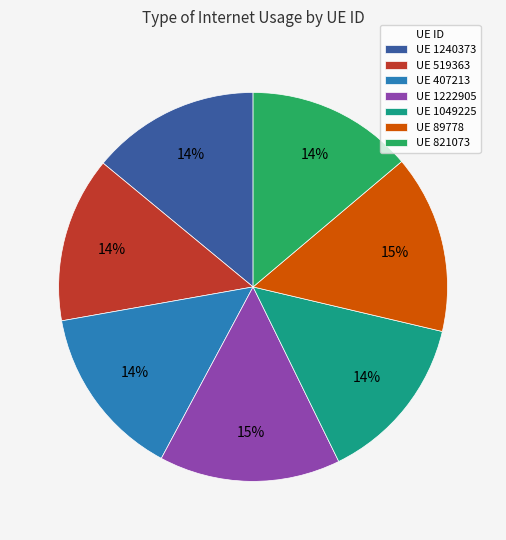

To the nearest percent, what is the difference between the largest and smallest slice percentages?

1%